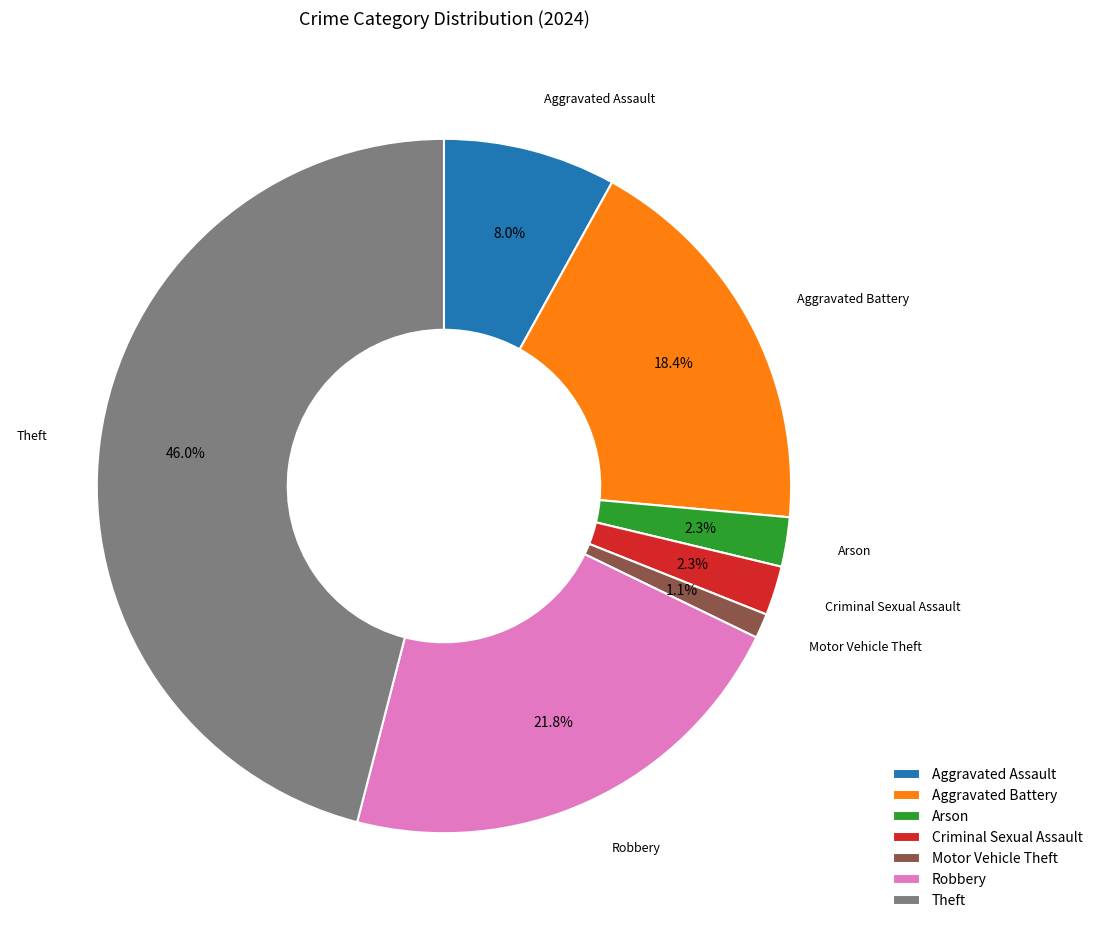

Which slice is the largest?

Theft